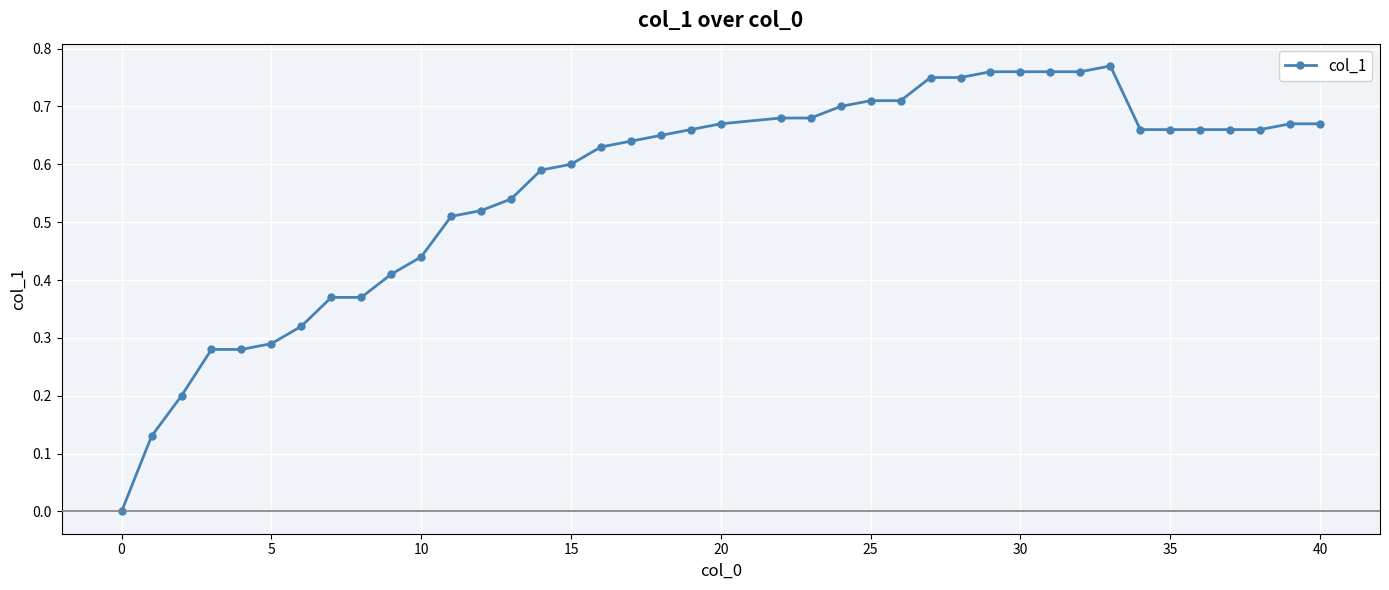

What is the sum of all values?

22.5